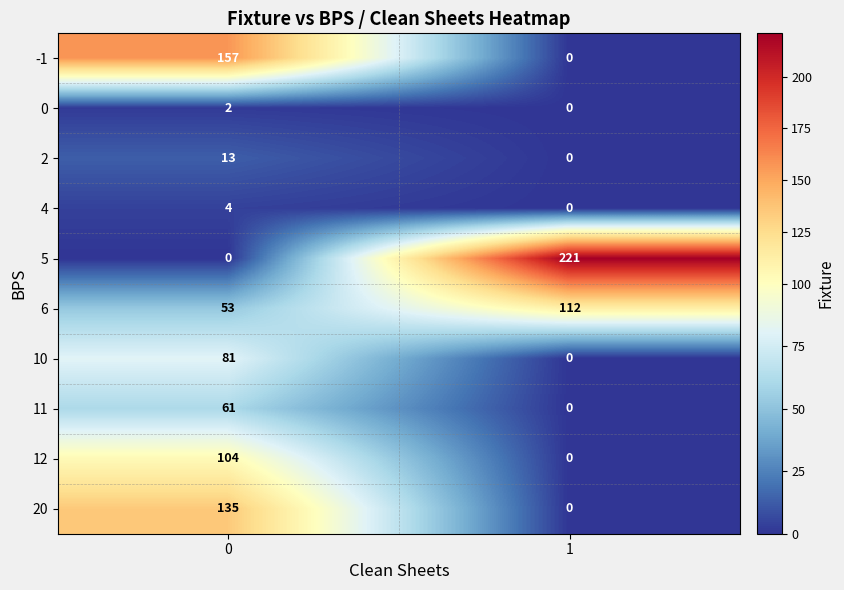

What is the difference between the 2 values at 0 and 1?

13